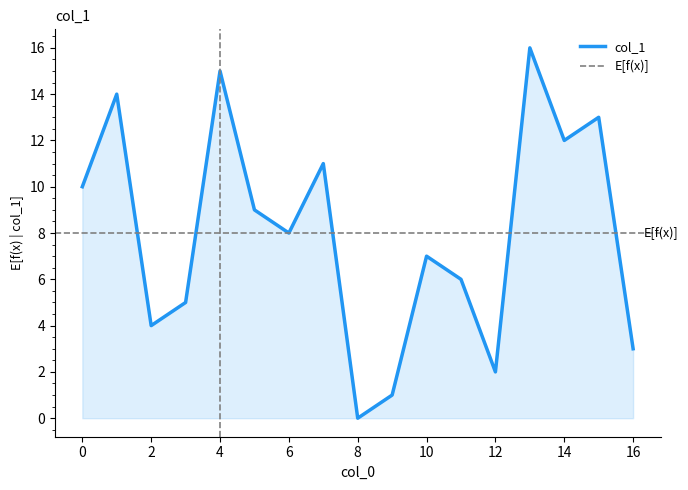

What is the maximum value shown in the chart?

16